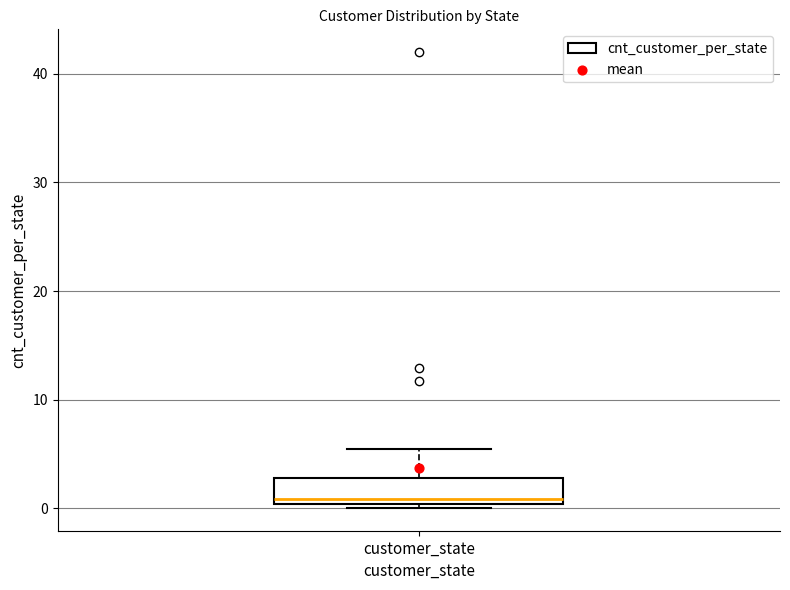

Read this box plot against the y-axis: the position of the median line, the range covered by the box, and the ends of both whiskers. The values are not printed on the chart, so give them approximately, as read against the axis.

median 1, box 0 to 3, whiskers 0 (just below the box's lower edge) to 6